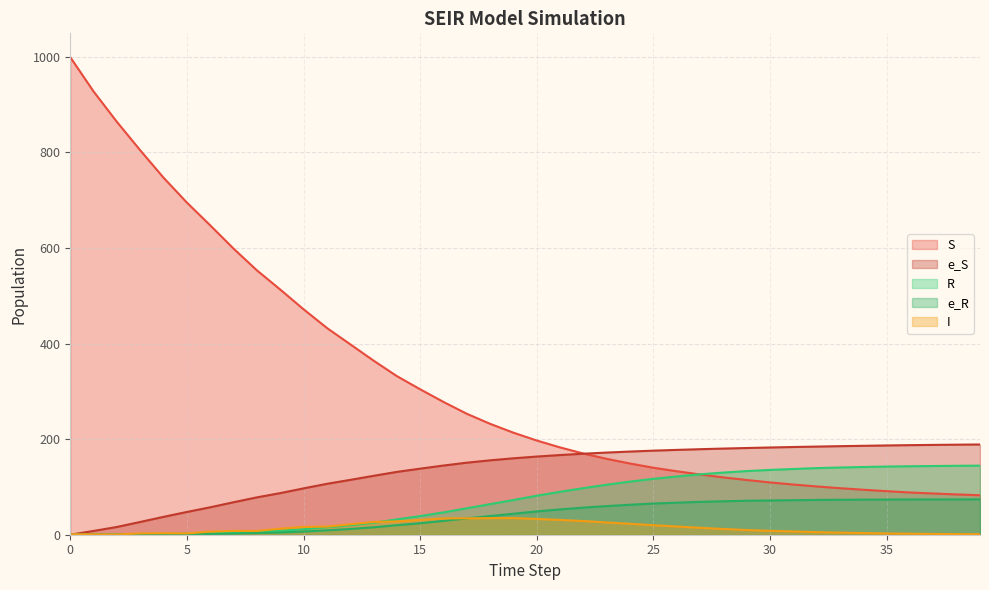

What is the difference between the maximum and minimum values in the R series?

144.5